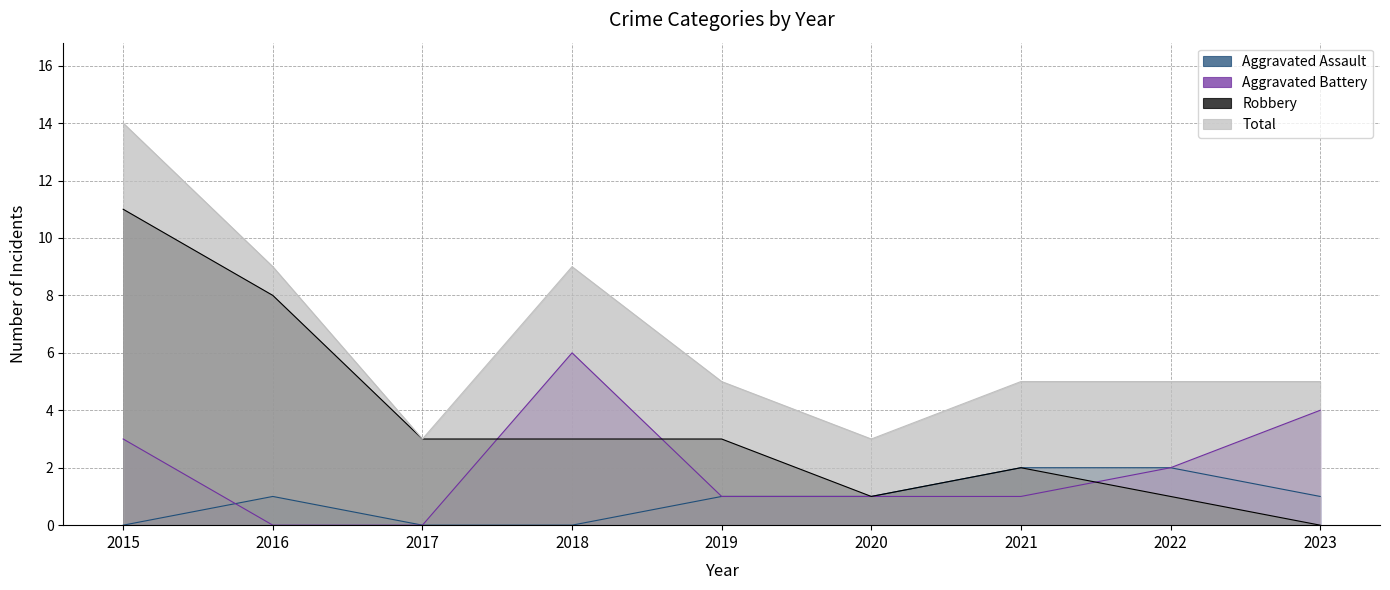

True or false: Robbery and Aggravated Battery cross at least once.

True